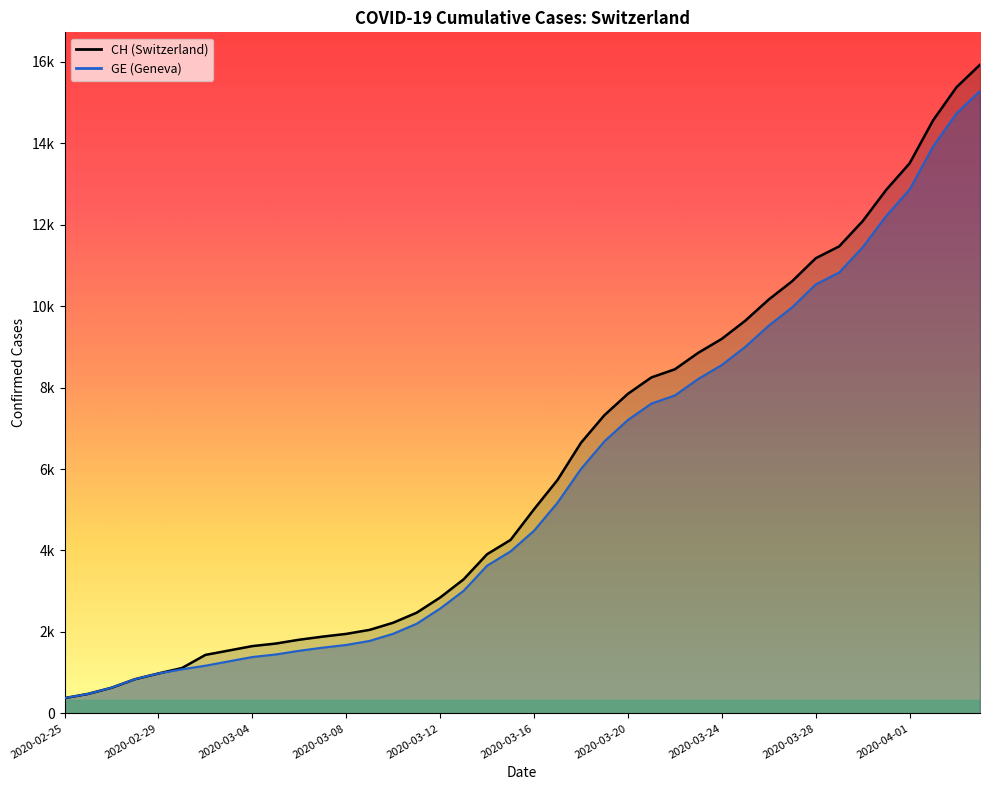

What is the lowest value of the CH series?

375